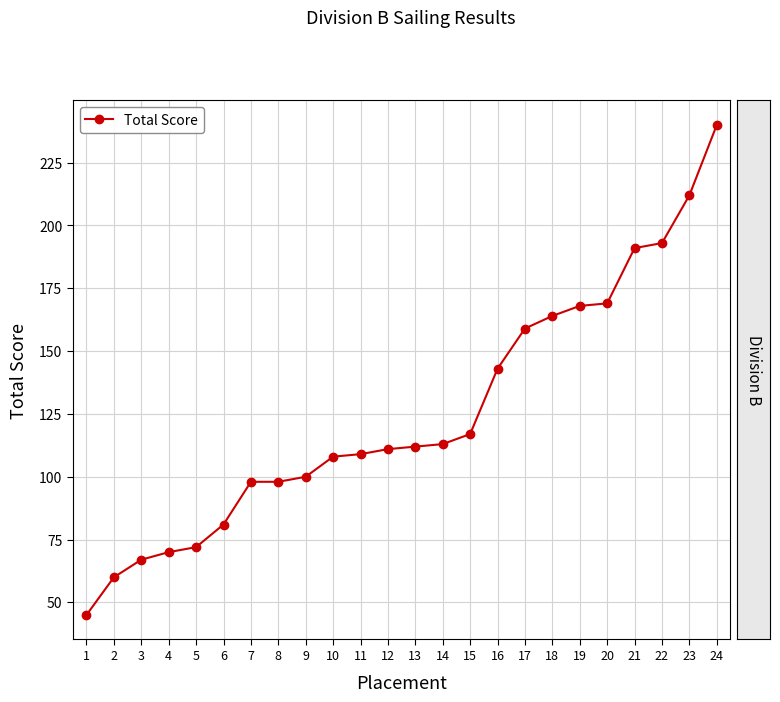

Is it true that the value at 17 is 42?

False